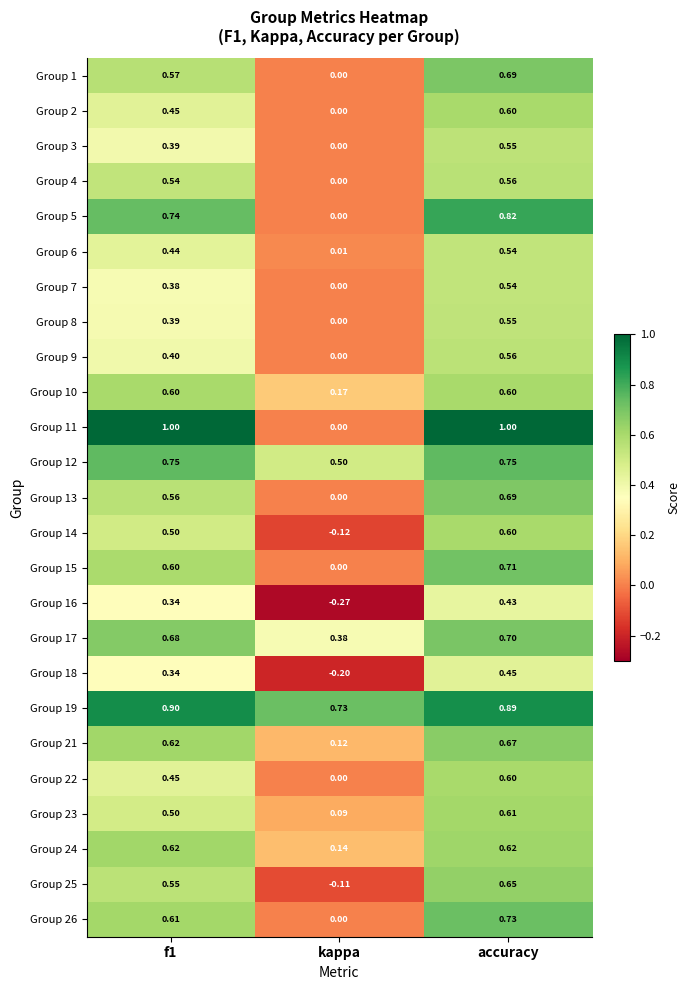

Which category has the lowest value across all series?

kappa